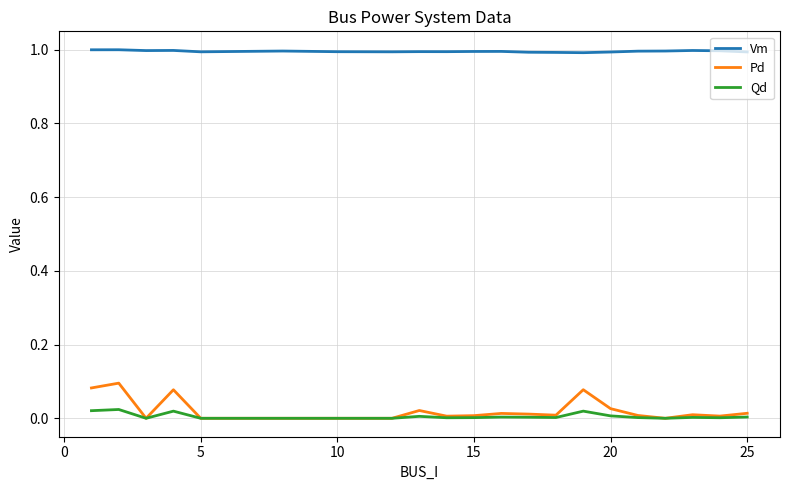

Rank the series by their maximum value, from highest to lowest.

Vm, Pd, Qd